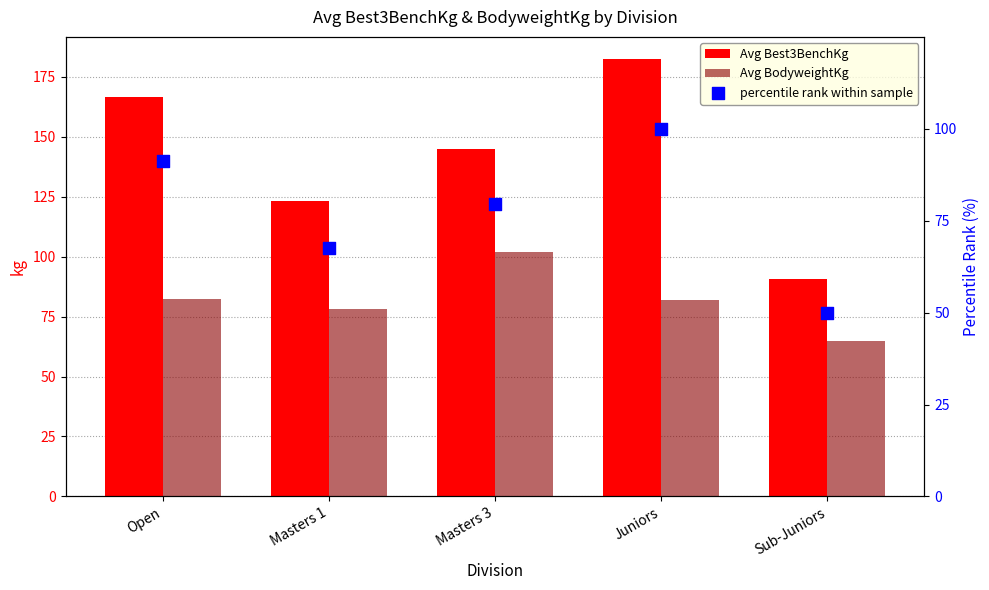

What is the total value across all series at Juniors?

364.3